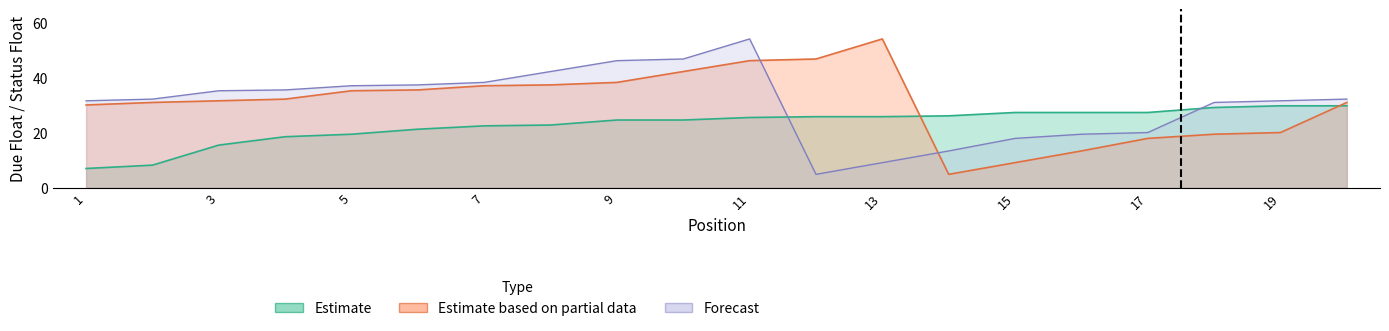

Rank the series at 3 from highest to lowest value.

Forecast, Estimate based on partial data, Estimate